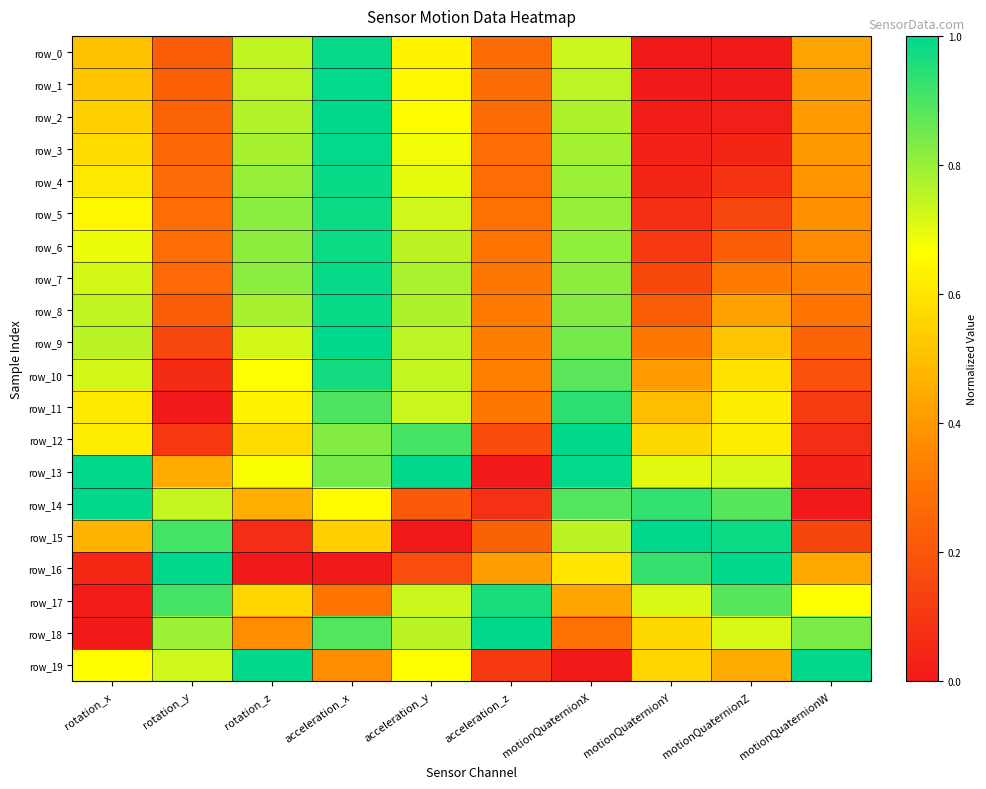

What is the average value of the row_3 series?

0.5